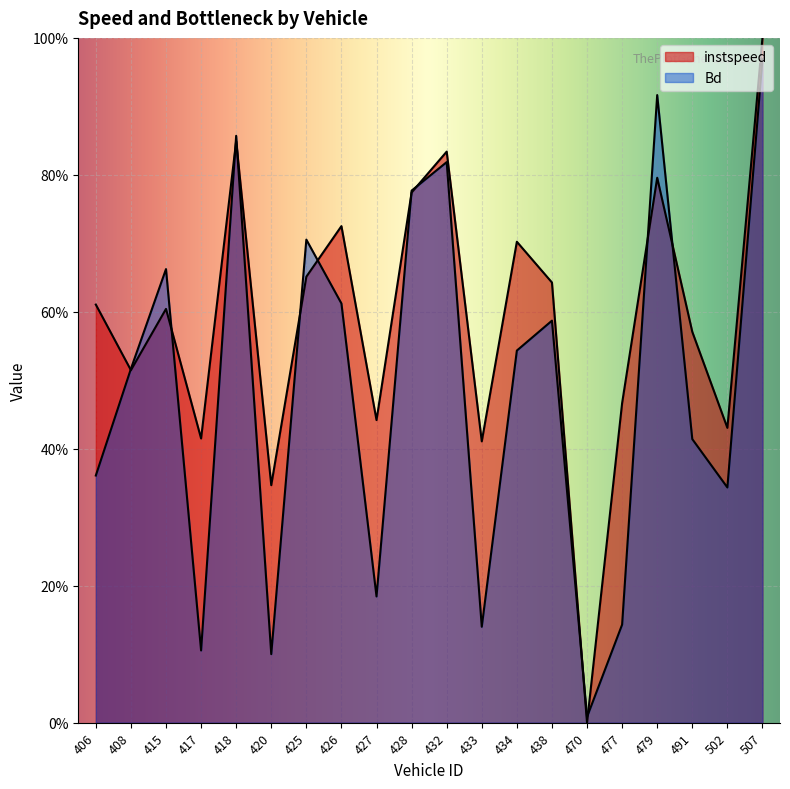

List the labels in order of Bd value, largest first.

507, 479, 418, 432, 428, 425, 415, 426, 438, 434, 408, 491, 406, 502, 427, 477, 433, 417, 420, 470